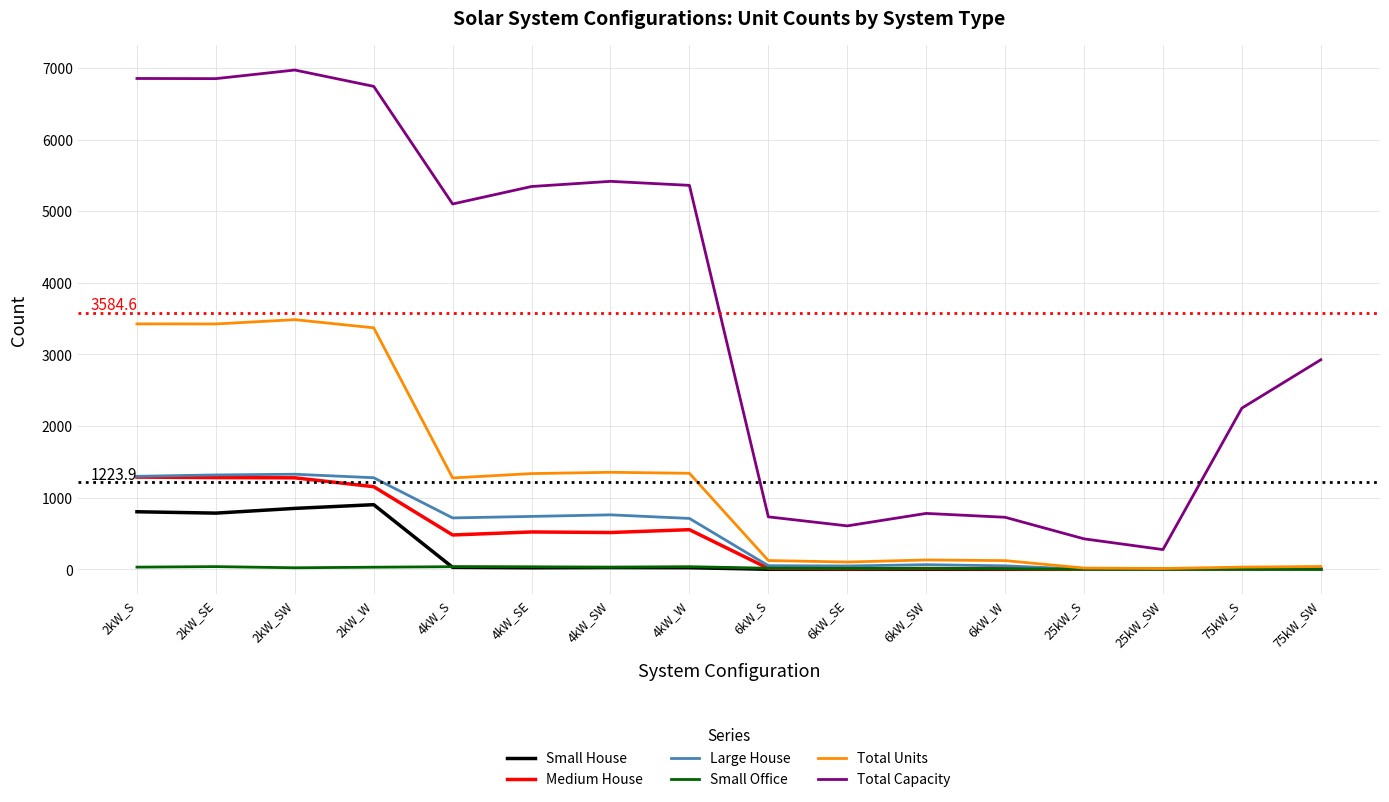

Between 4kW_SE and 25kW_SW, which series saw the biggest shift?

Total Capacity